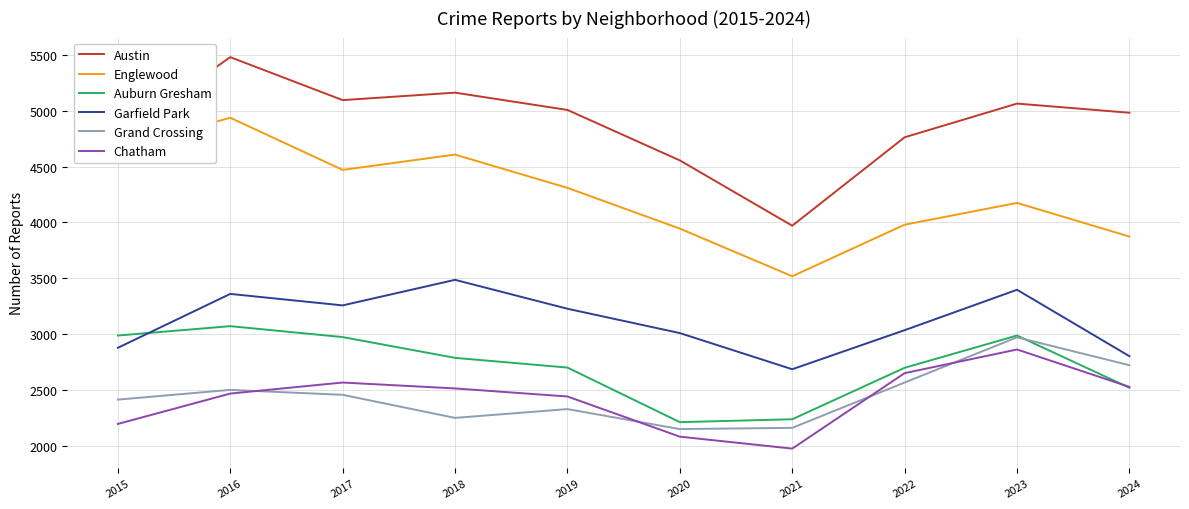

At which category does Austin reach its first local valley?

2017